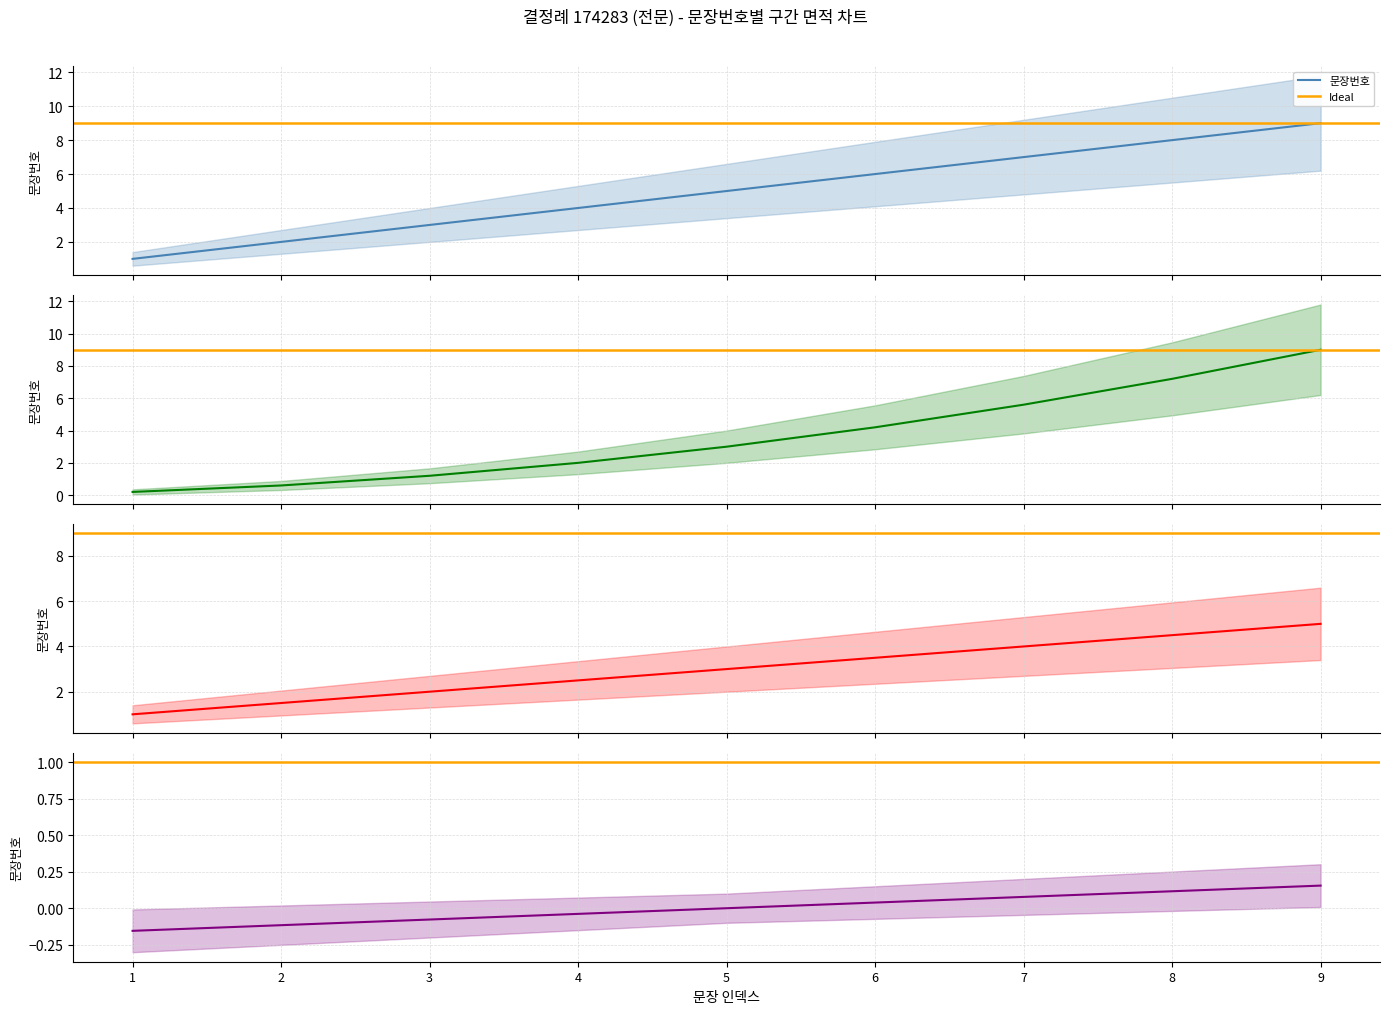

Does the chart display data point markers on the line(s)?

No